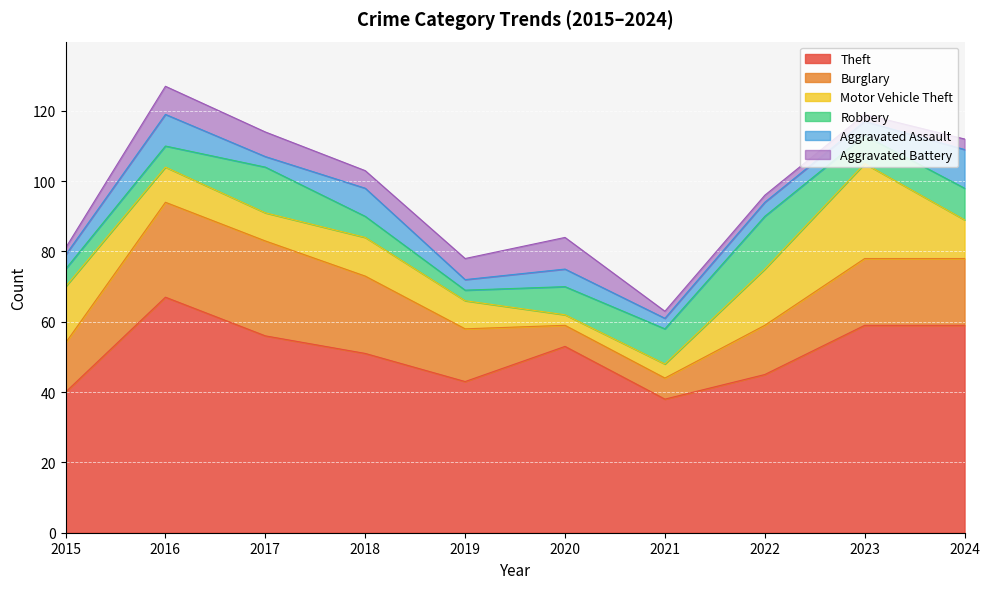

What is the minimum value for Theft?

38